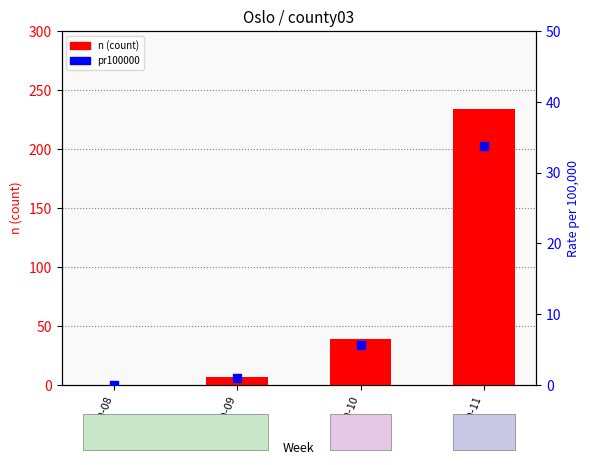

Which series has the largest Y range (max minus min)?

n (count)